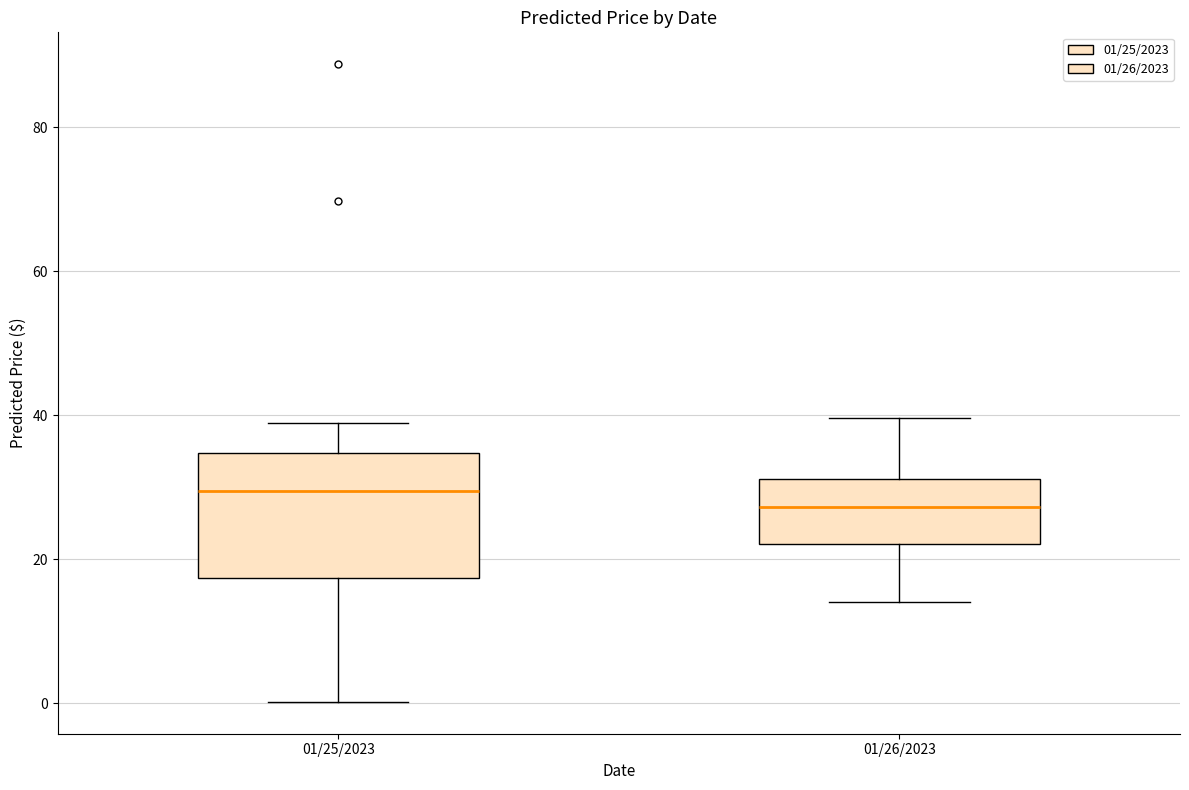

Comparing the boxes themselves (not the whiskers), which one is the tallest?

01/25/2023